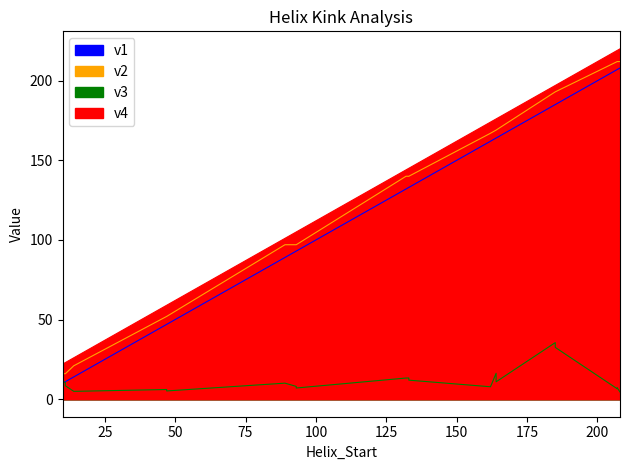

What is the label of the 20th point from the left?

207